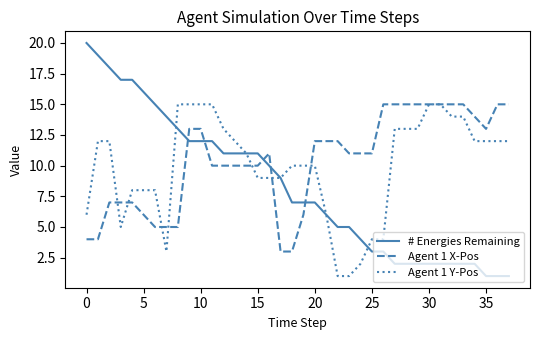

What is the greatest value displayed?

20